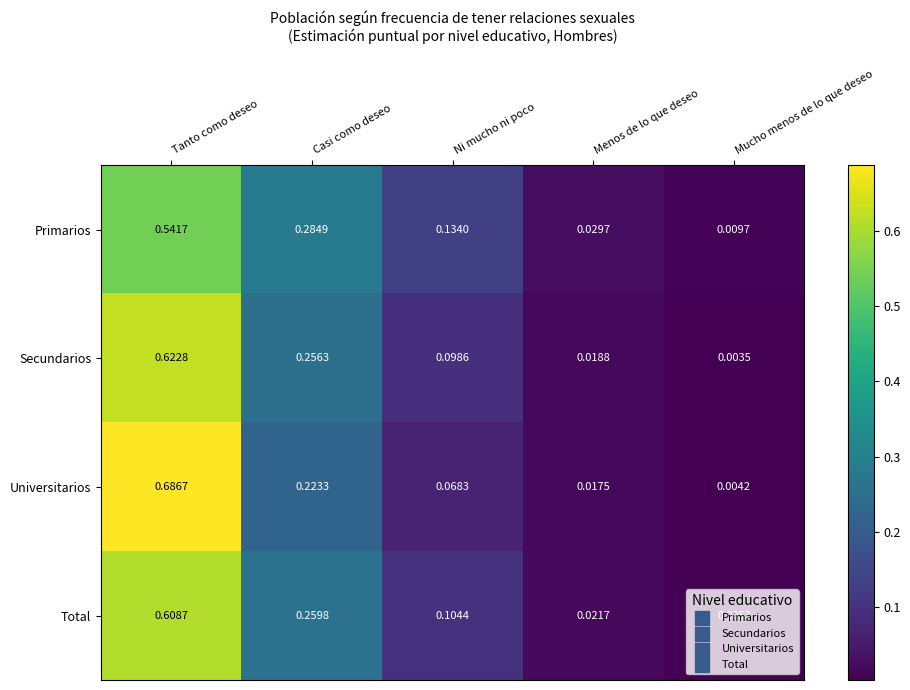

Which category has the highest value in the Primarios series?

Tanto como deseo